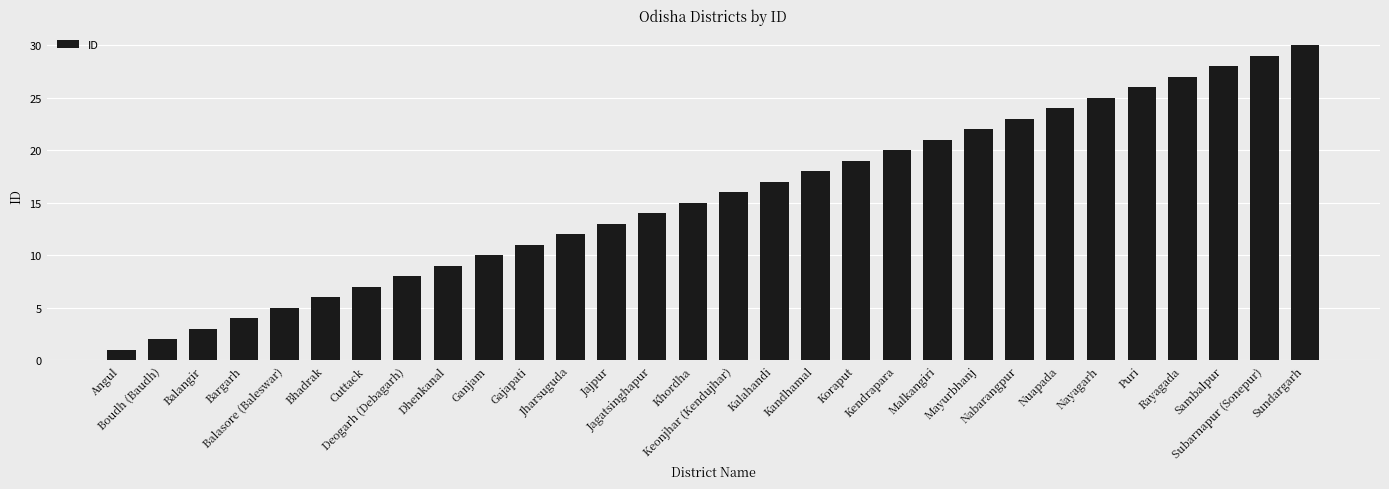

At which category does the chart reach its minimum across all series?

Angul